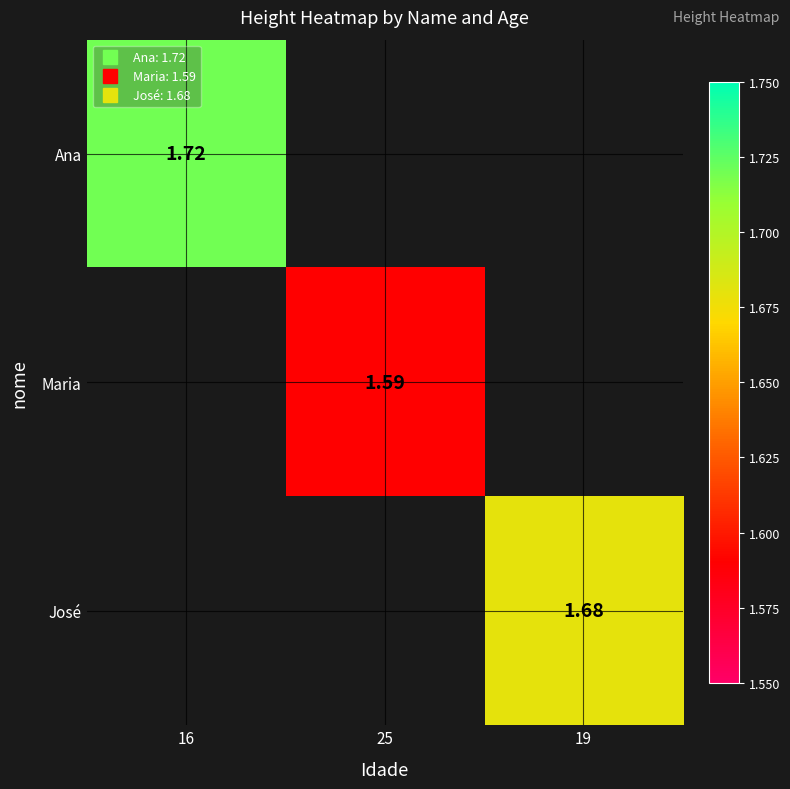

Which category has the lowest value in the Maria series?

16